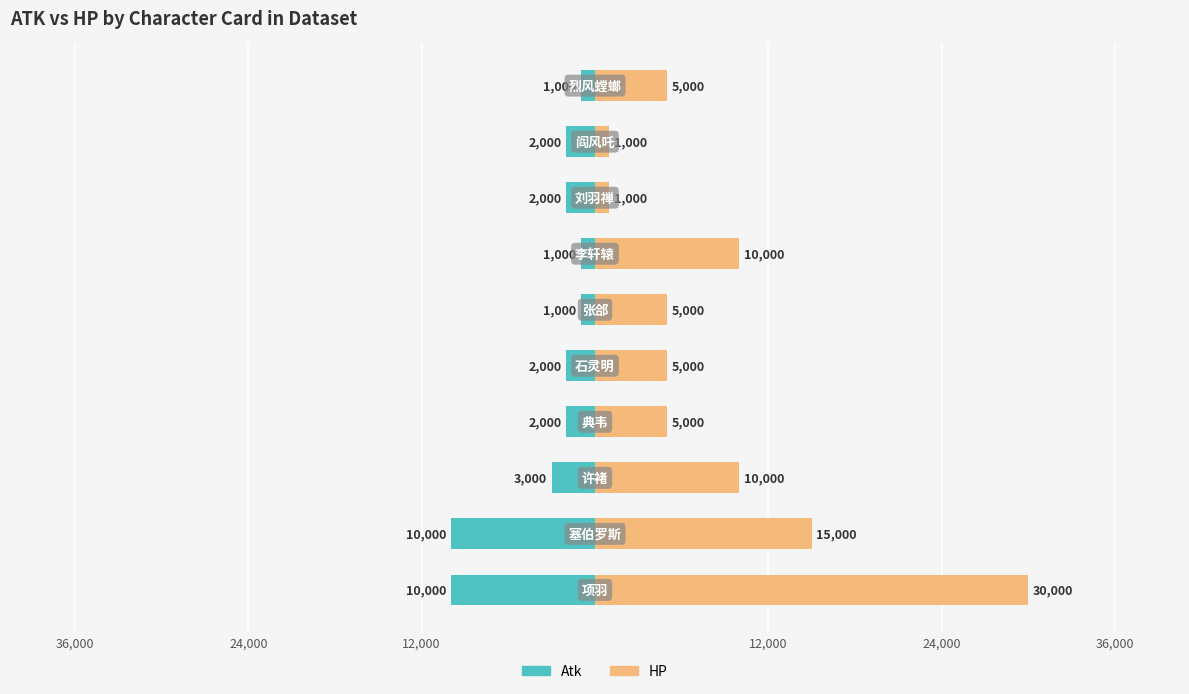

Which series has the widest spread of values?

HP